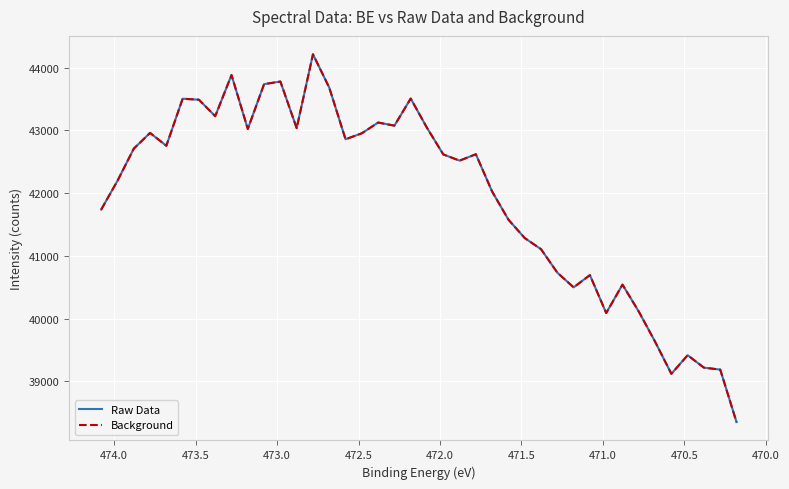

Does the chart display data point markers on the line(s)?

No